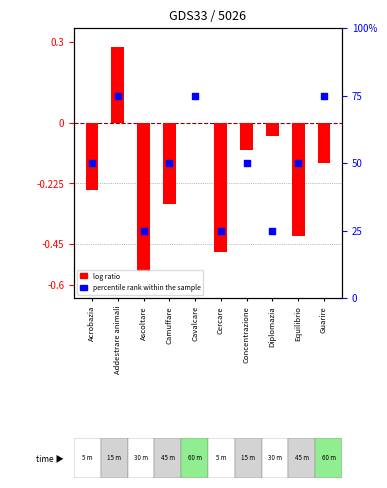

What is the total value across all series at Addestrare animali?

75.3